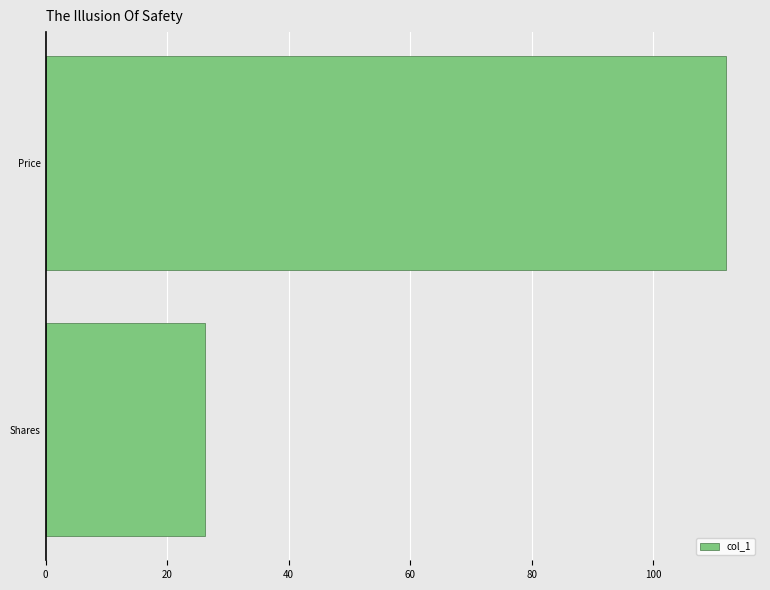

True or false: the data shows 65.0 at Price.

False